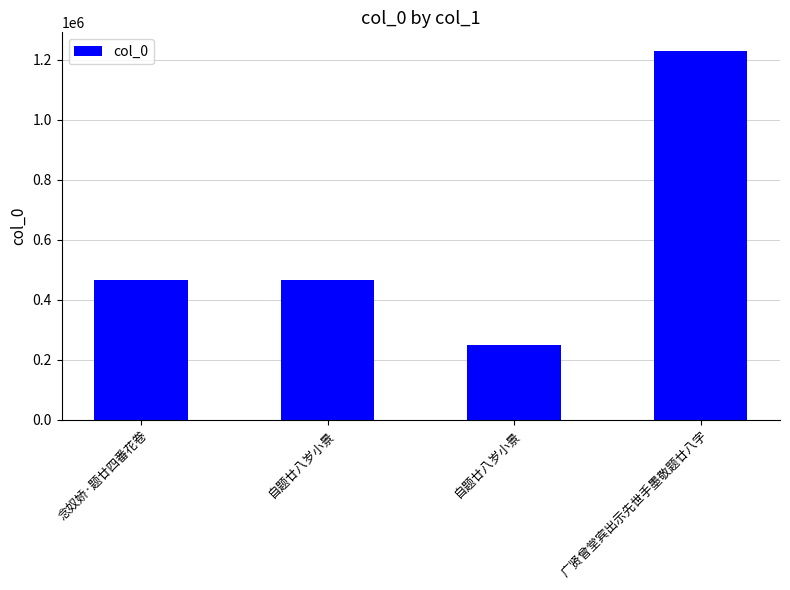

At which label is the value closest to 739778?

自题廿八岁小景